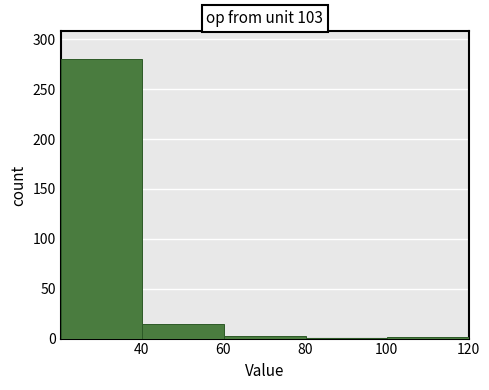

Reading left to right, transcribe this chart: for each bar, give the range it covers on the x-axis and its height. Neither the bar edges nor the heights are printed on the chart, so give them approximately, as read against the axes.

20 to 40: 280
40 to 60: 15
60 to 80: under 5
80 to 100: under 5
100 to 120: under 5